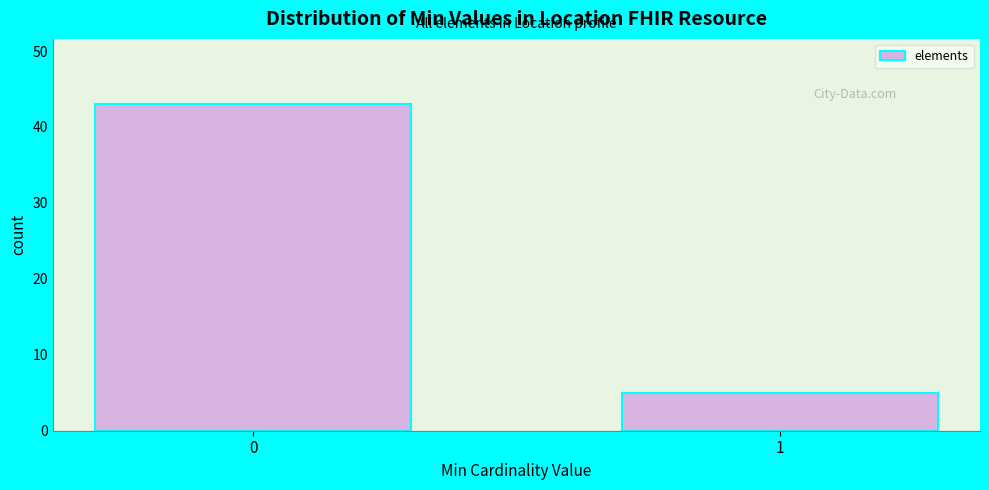

Reading left to right, list all the values displayed in this chart.

43	5